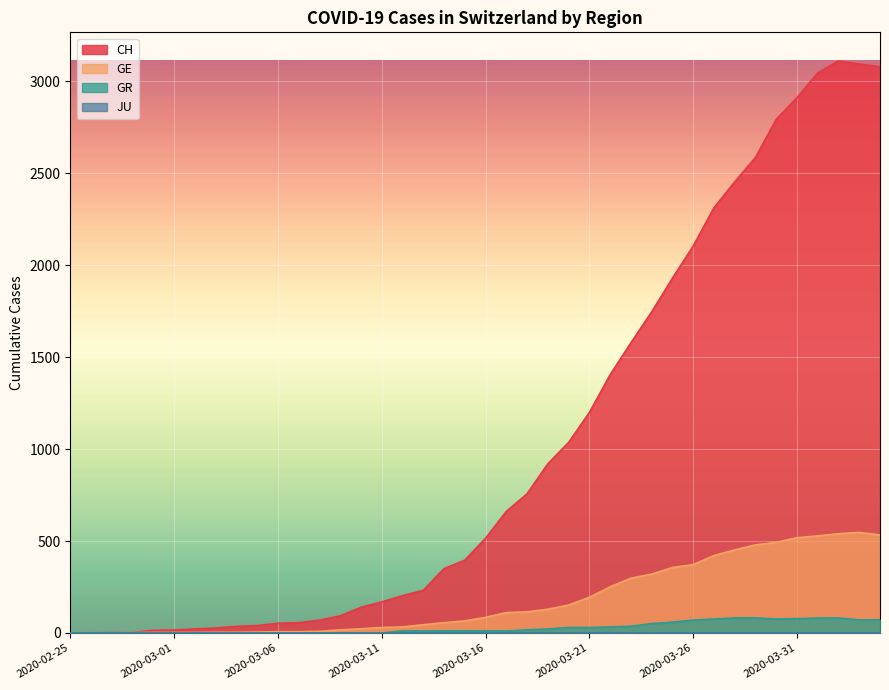

Where does the GE series first go above 85?

2020-03-17